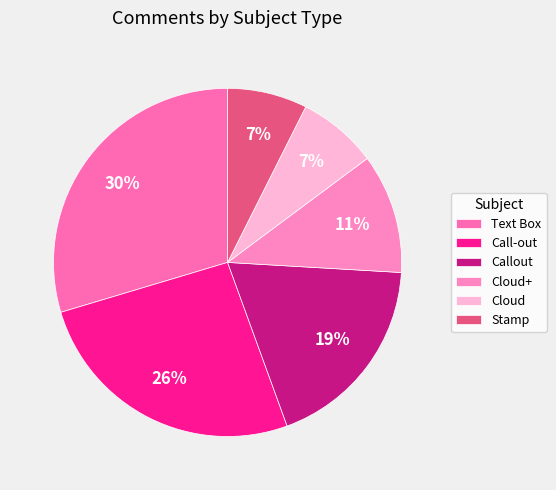

What percentage is the Text Box slice, to the nearest percent?

30%